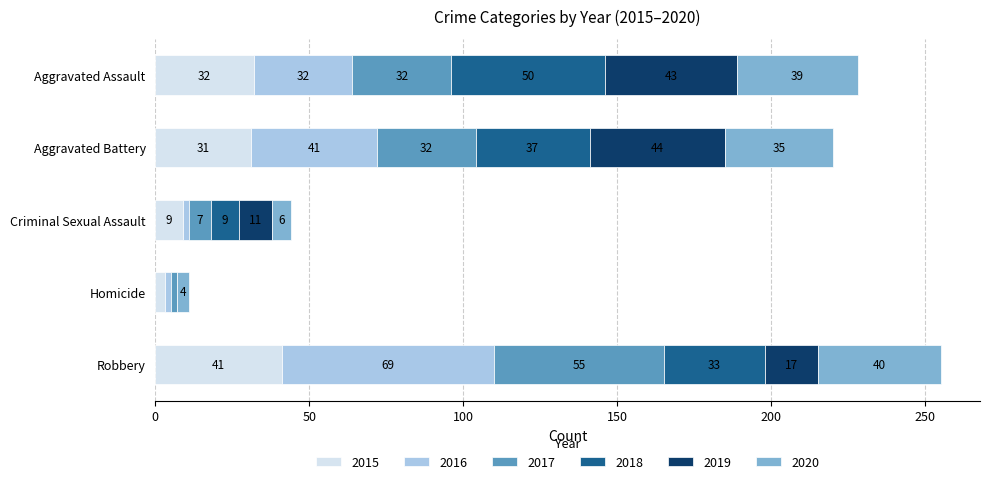

What is the highest value of the 2015 series?

41